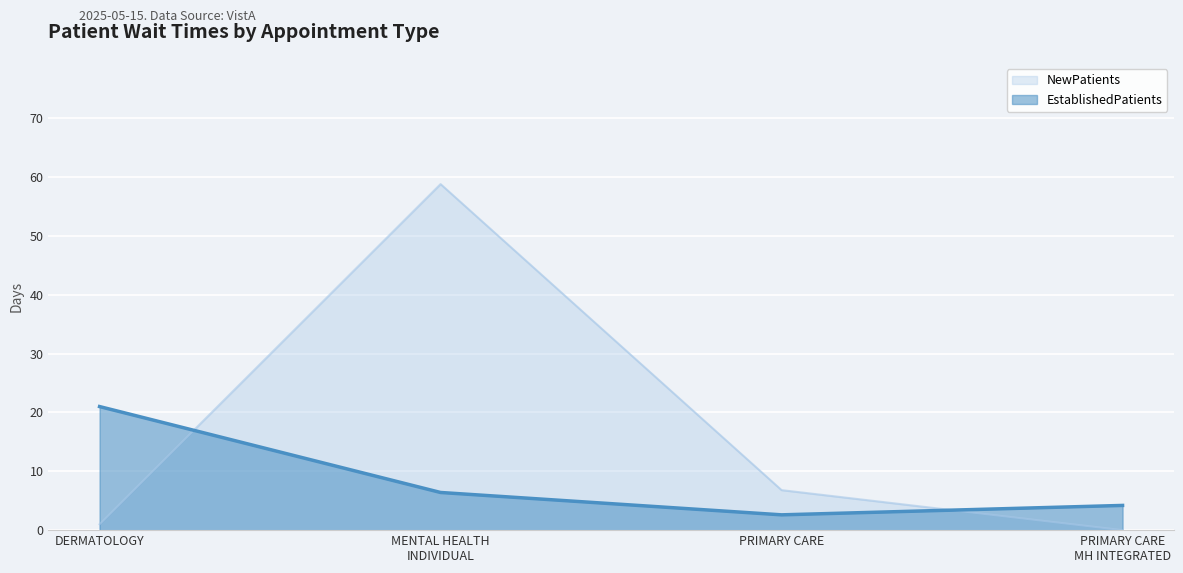

Which series has the largest total across all categories?

NewPatients